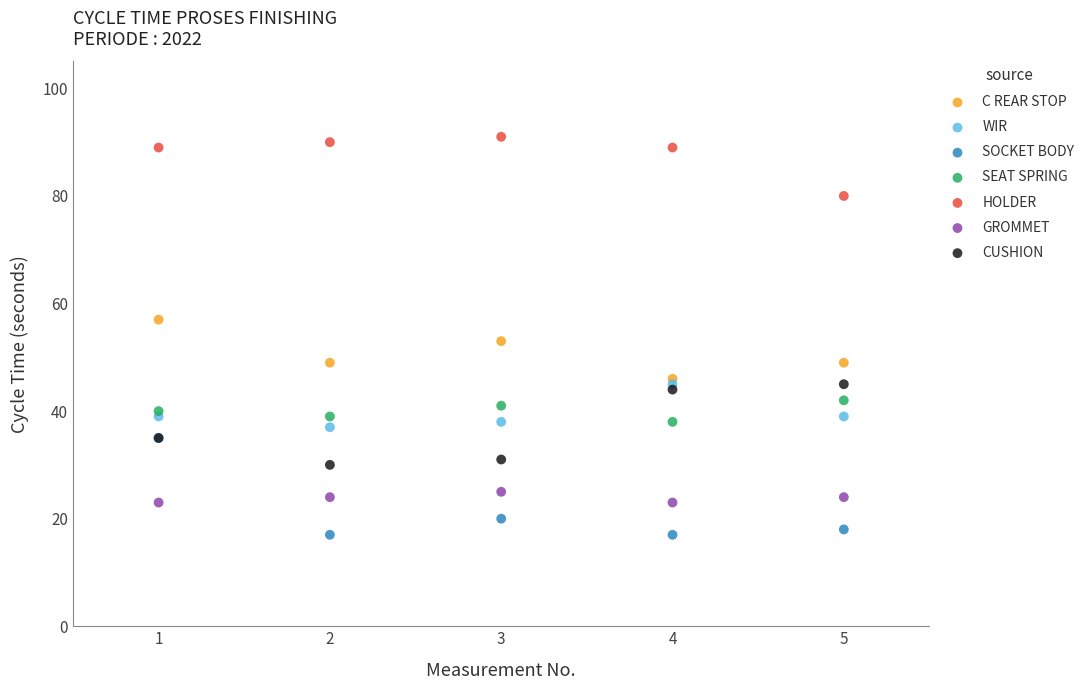

Which series has the largest Y range (max minus min)?

SOCKET BODY